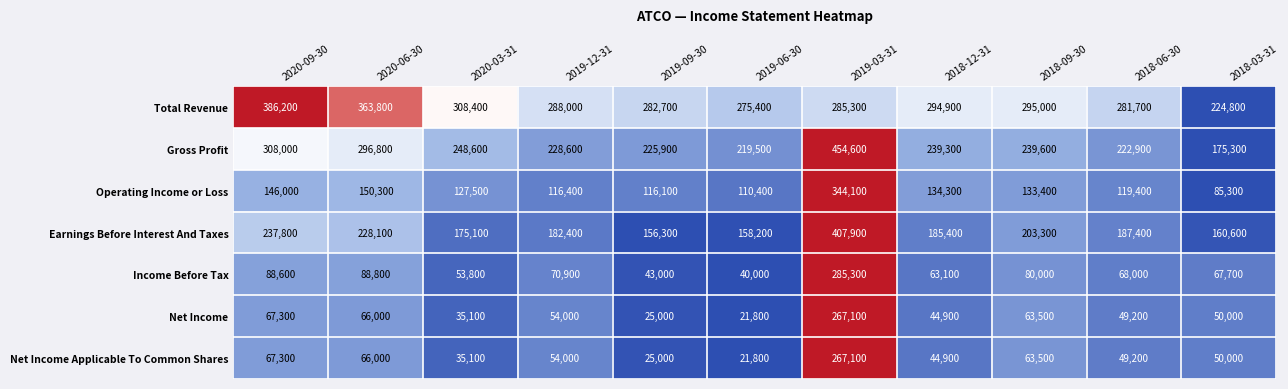

Is the value of Earnings Before Interest And Taxes at 2018-09-30 greater than the value of Net Income Applicable To Common Shares at 2020-06-30?

Yes